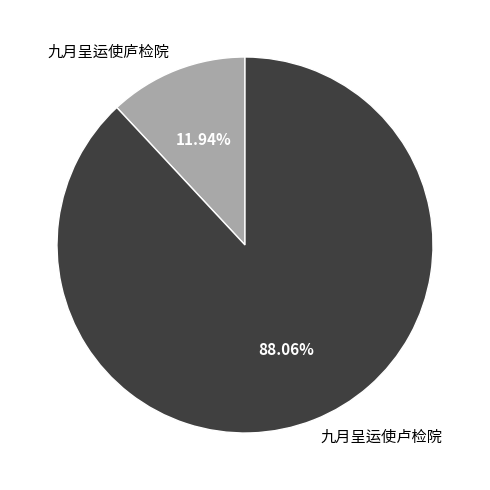

Is it true that 九月呈运使卢检院 is 88% of the pie?

True